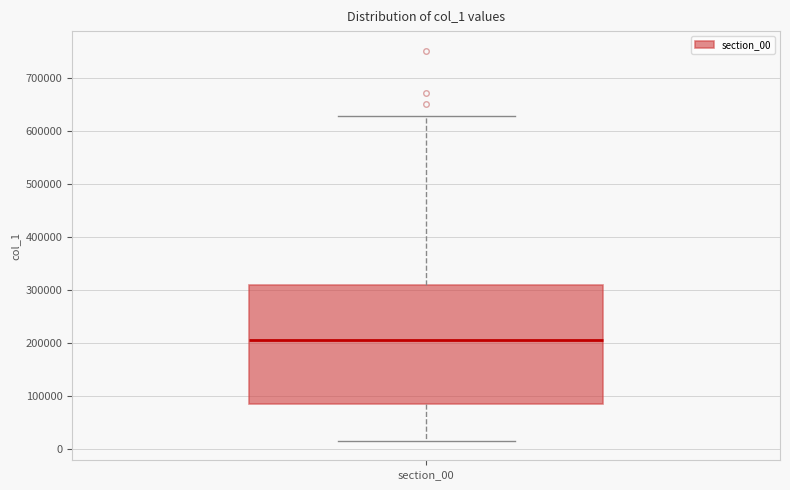

Transcribe this box plot: give where the median line is, the range the box spans, and where the two whiskers end, as read against the y-axis. The values are not printed on the chart, so give them approximately, as read against the axis.

median 210000, box 90000 to 310000, whiskers 20000 to 630000